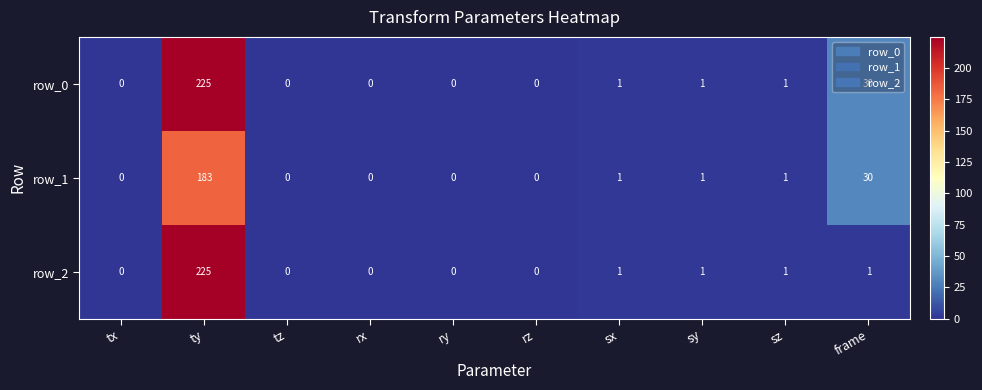

Rank the series by their average value, from lowest to highest.

row_1, row_2, row_0